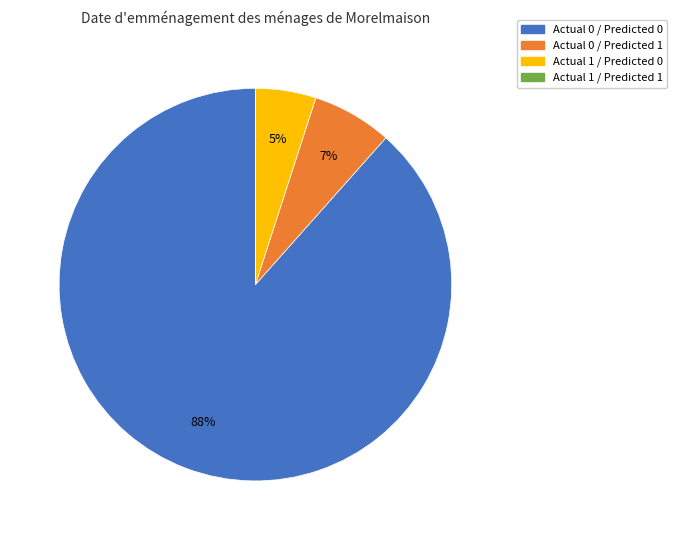

Does Actual 0 / Predicted 0 account for over 50% of the chart?

Yes